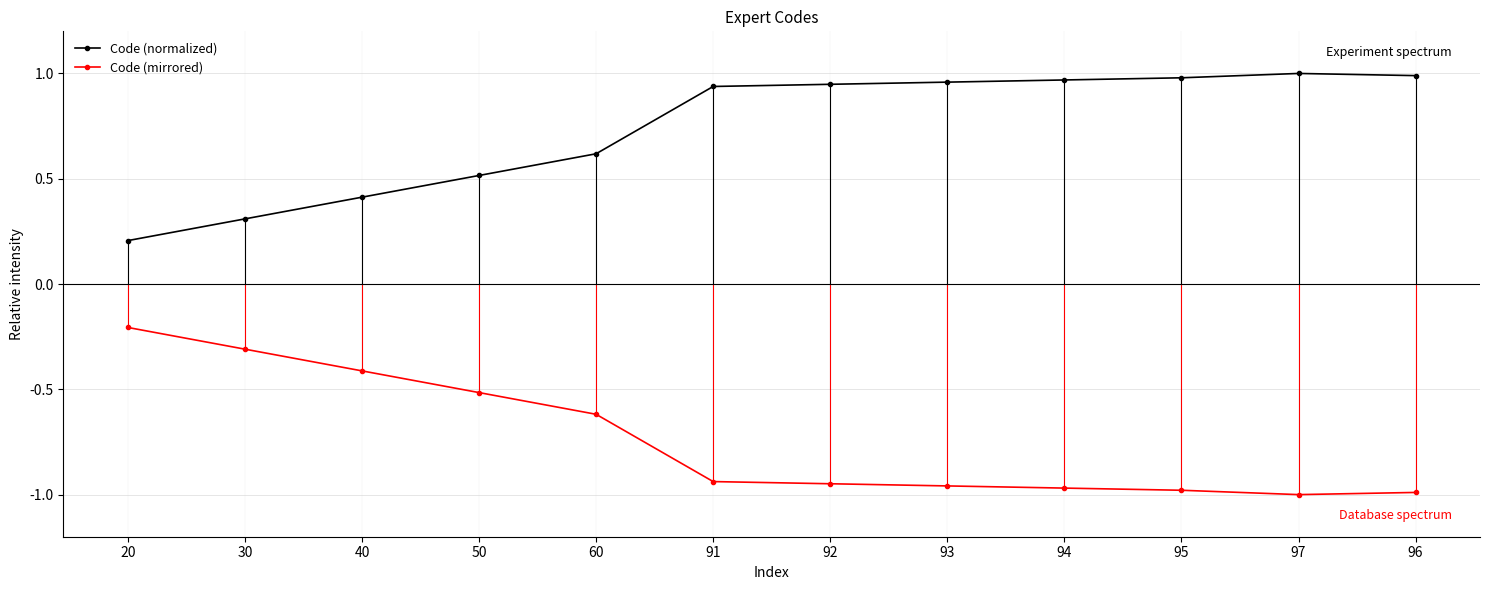

Rank the categories by Code (mirrored) value from highest to lowest.

20, 30, 40, 50, 60, 91, 92, 93, 94, 95, 96, 97